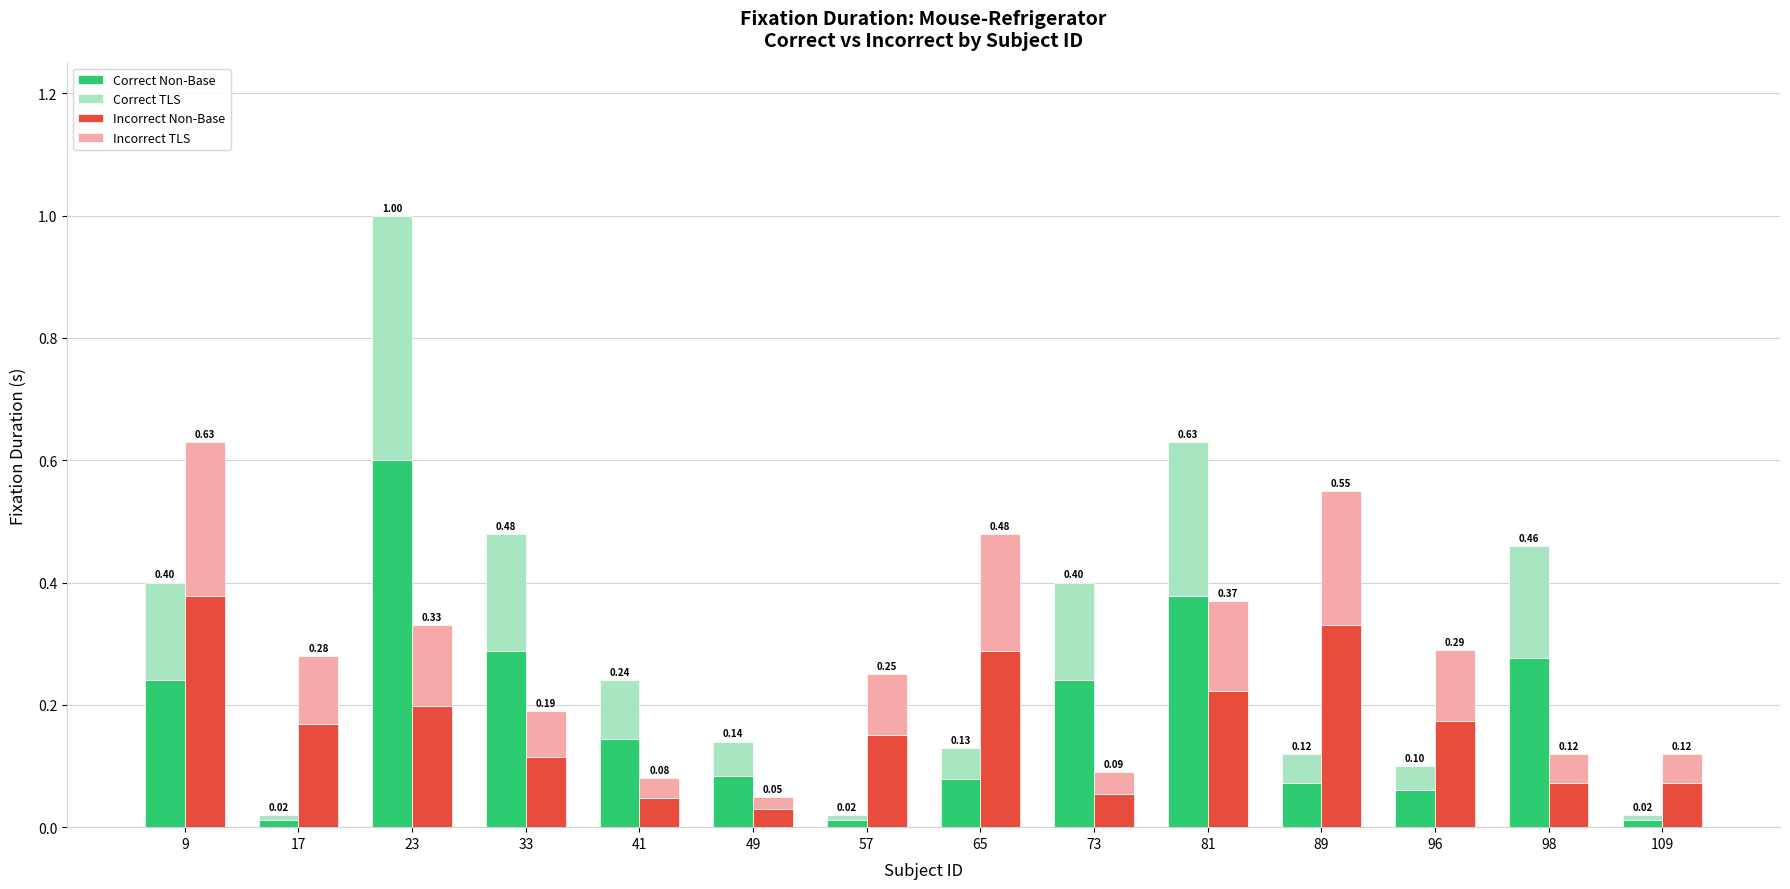

The Incorrect Non-Base series shows 0.1 at 41. True or false?

False